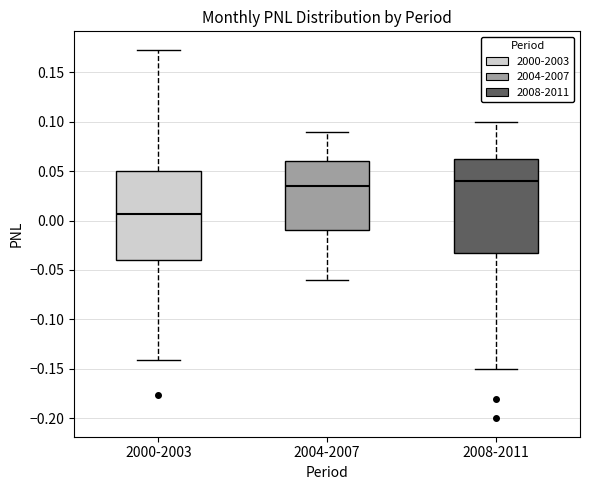

Where does the upper whisker of the box for 2000-2003 end on the y-axis? The values are not printed on the chart, so give them approximately, as read against the axis.

0.175